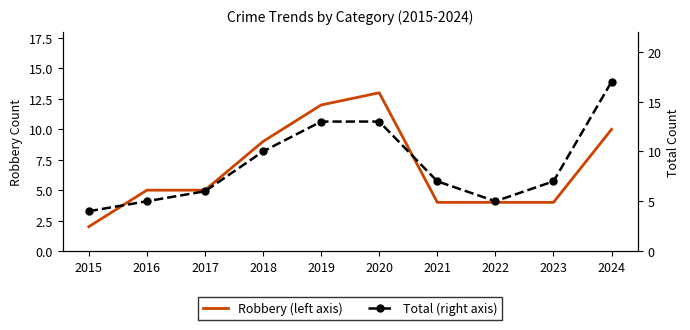

What is the difference between the maximum and minimum values in the Robbery (left axis) series?

11